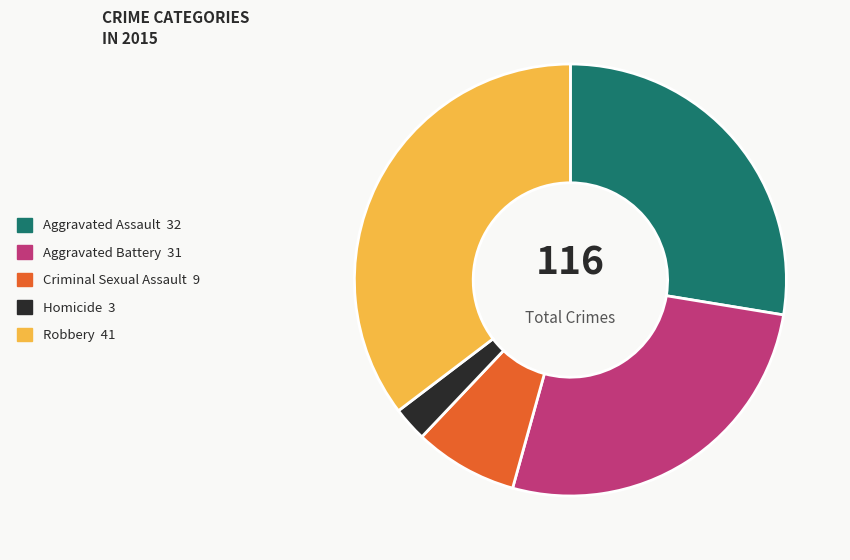

Rank the categories by value from lowest to highest.

Homicide, Criminal Sexual Assault, Aggravated Battery, Aggravated Assault, Robbery